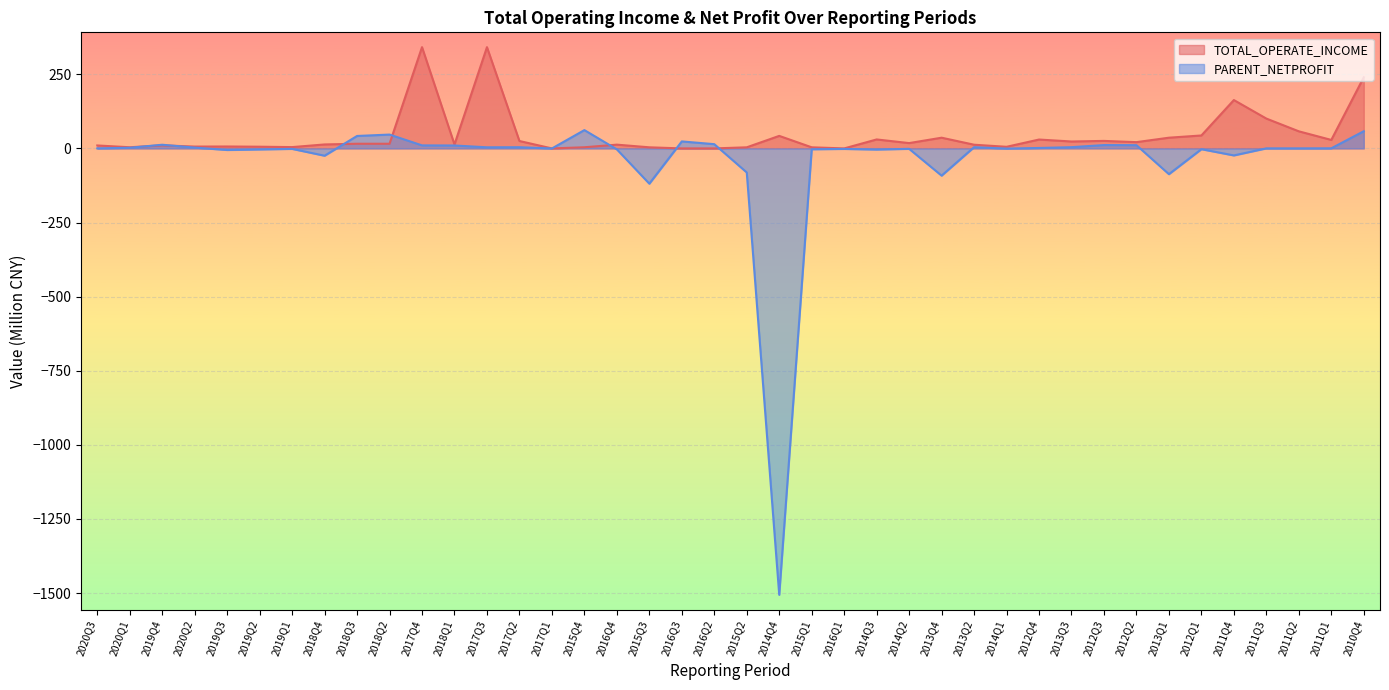

What is the value of the PARENT_NETPROFIT point at the 21st from the left?

-81.1